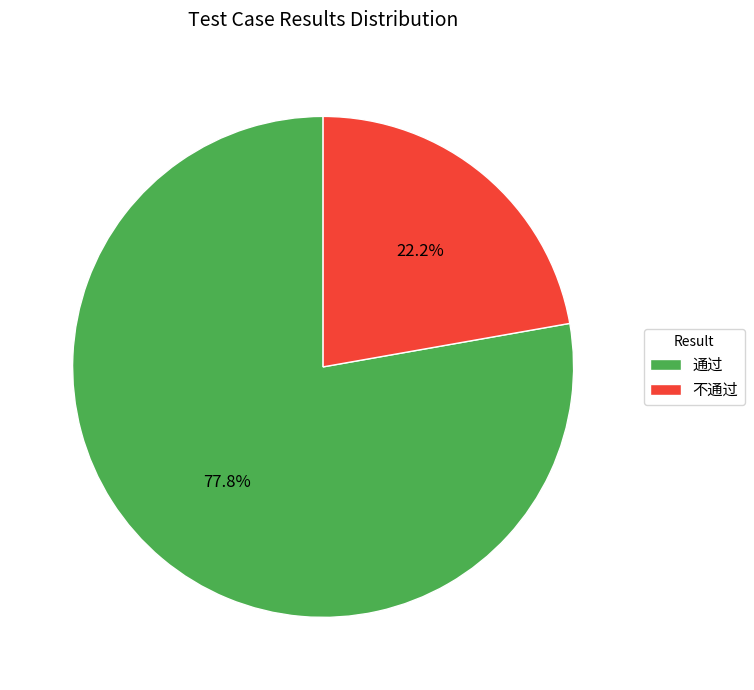

Which has a higher value, 不通过 or 通过?

通过